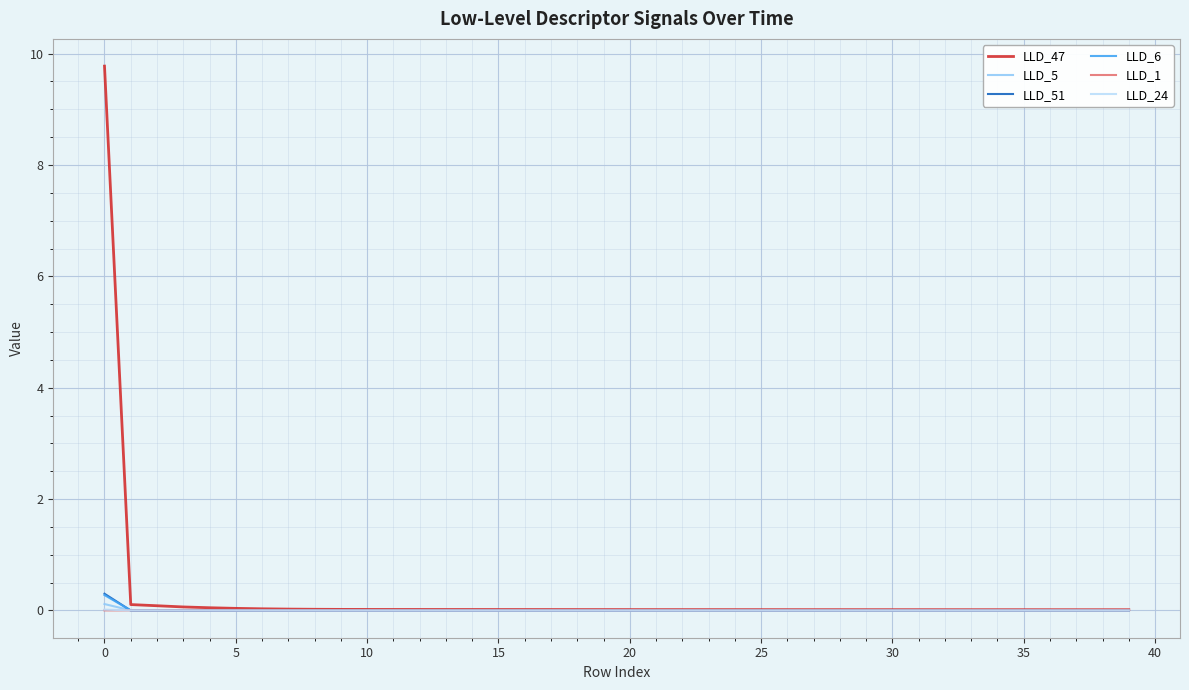

Which series has the widest spread of values?

LLD_47